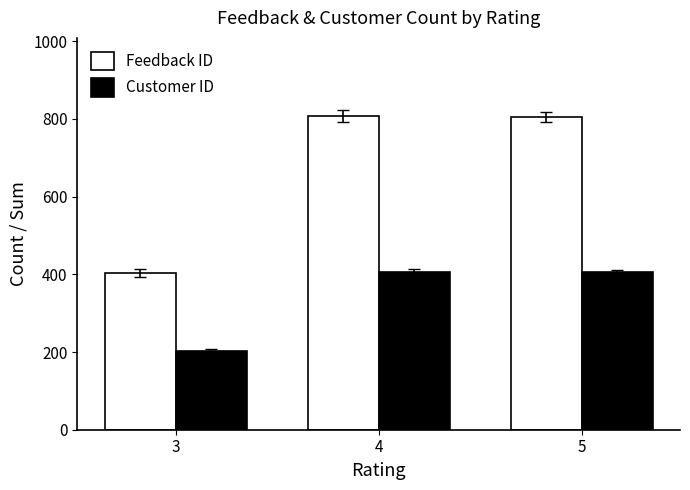

What is the greatest value displayed?

807